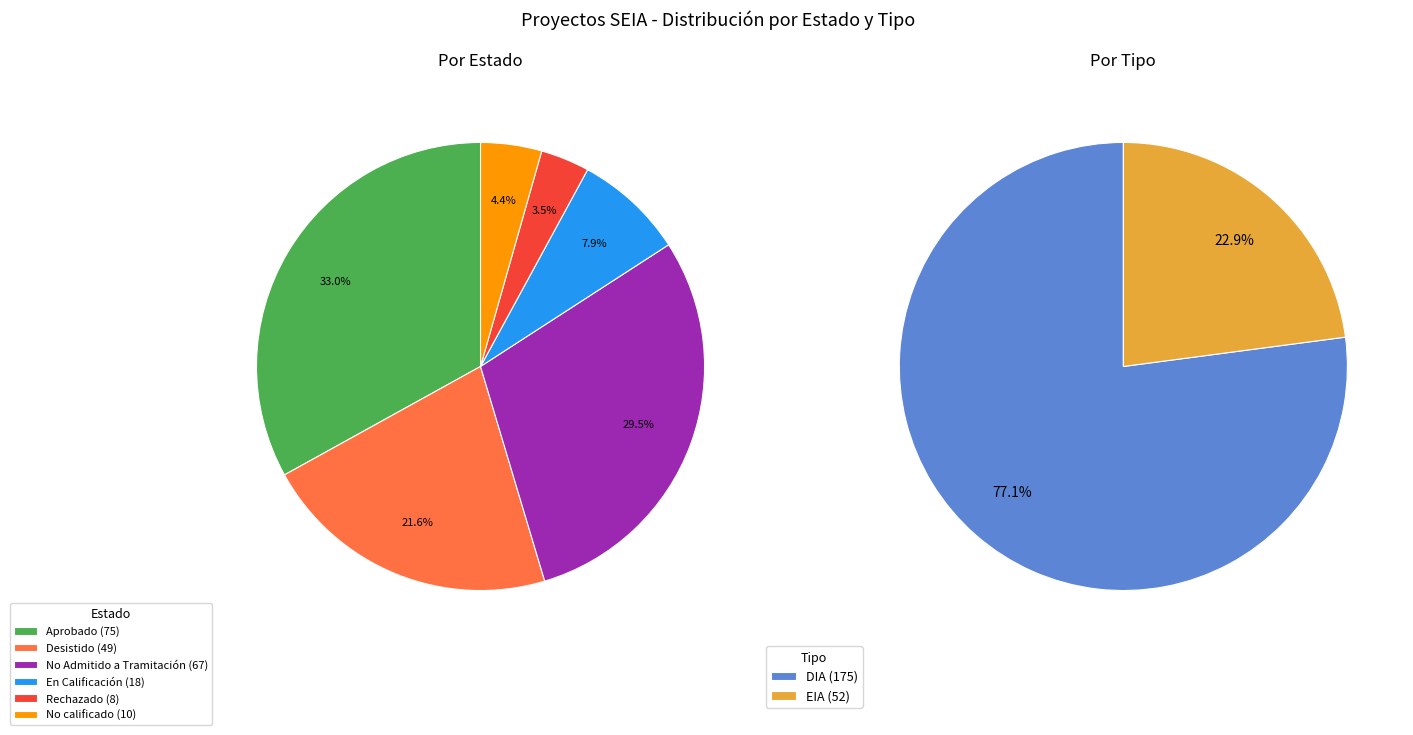

Combined, what portion of the pie is En Calificación and Desistido?

29.5%